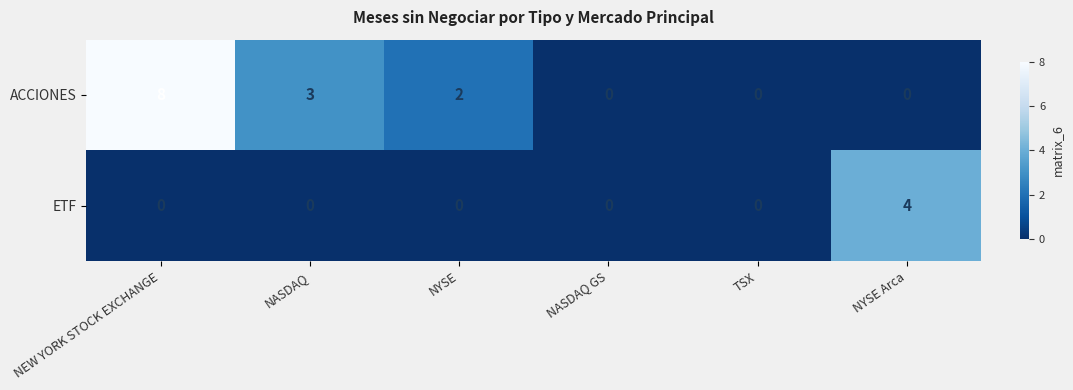

List the series in order of their overall mean, highest first.

ACCIONES, ETF